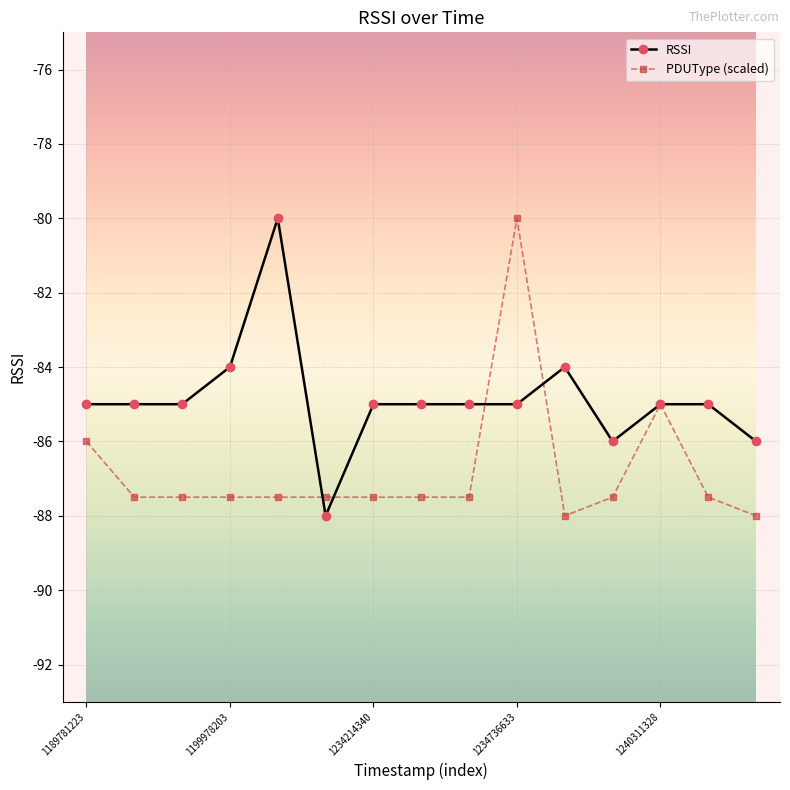

True or false: PDUType (scaled) has more than 1 points higher than both neighbors.

True